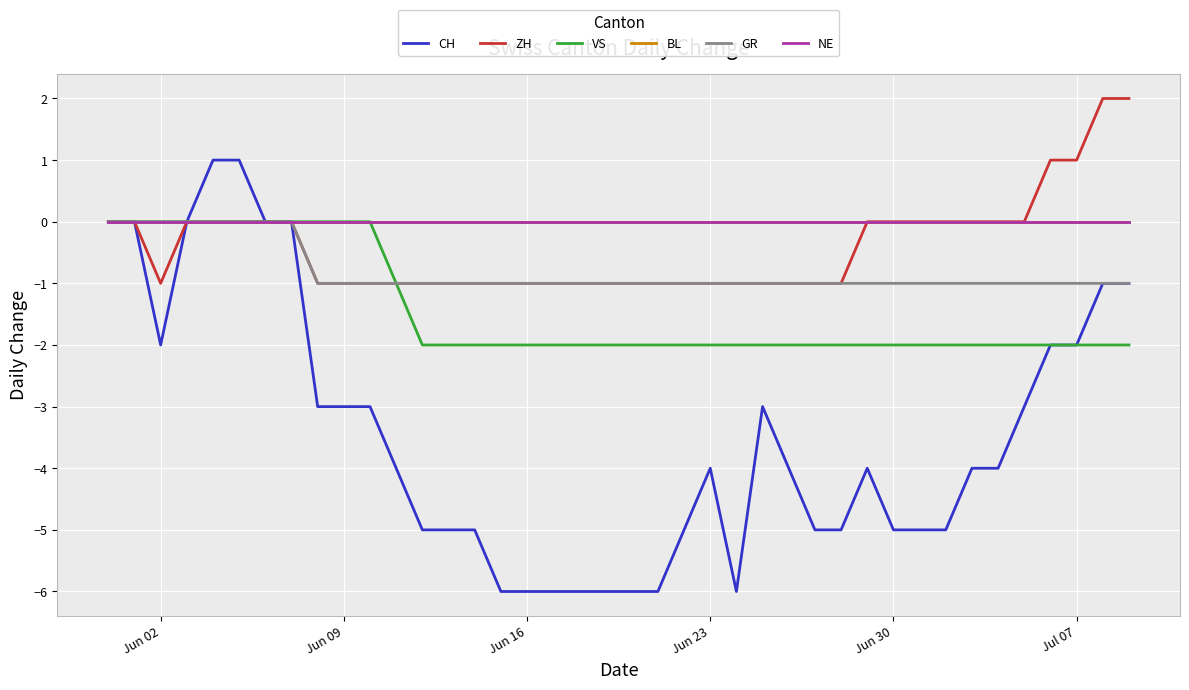

What is the difference between the maximum and second lowest values in the GR series?

1